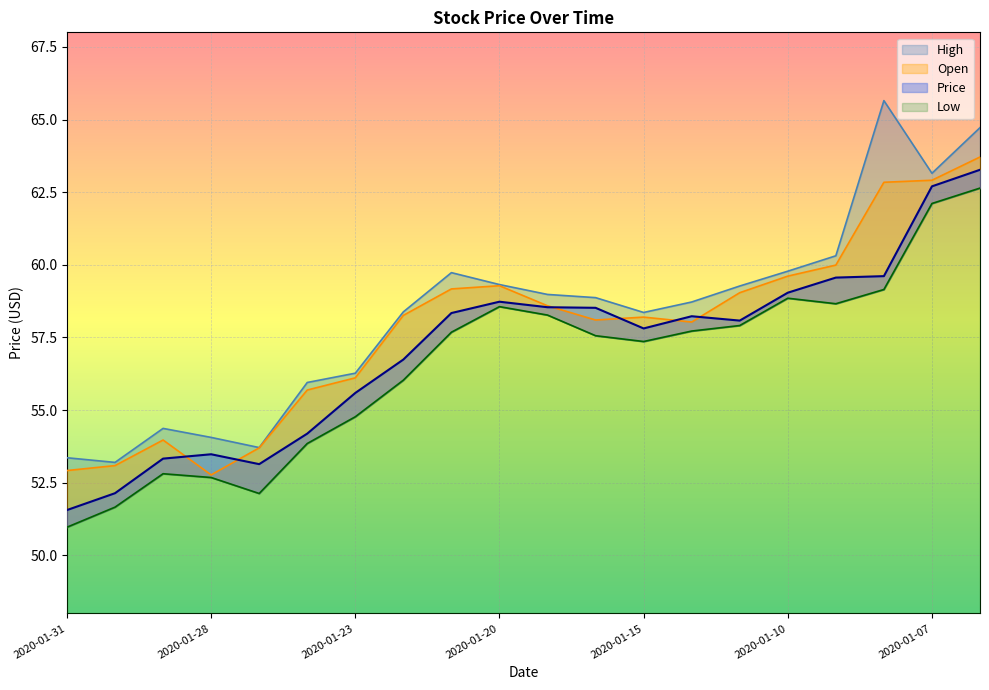

How many interior local valleys does the Open series have?

3